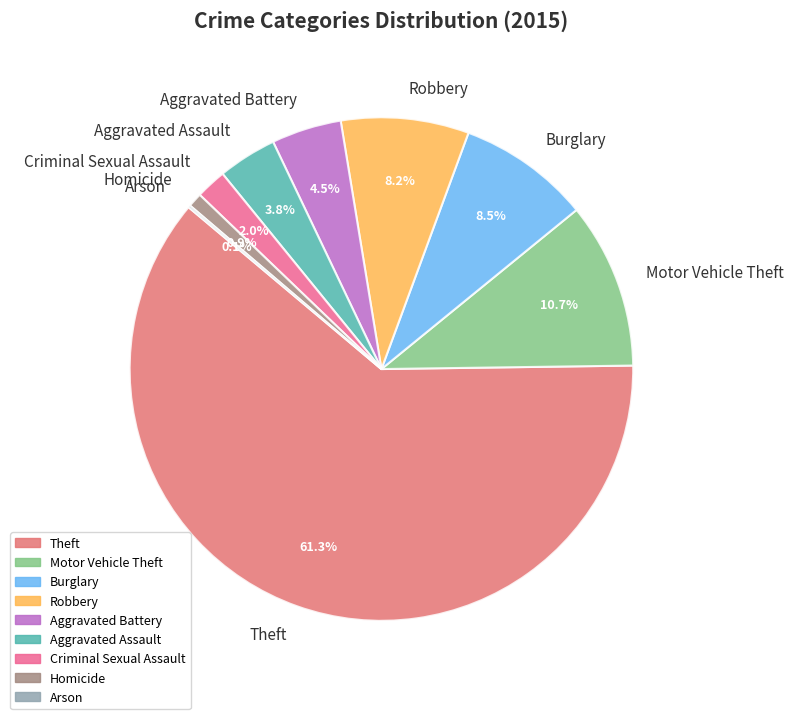

Which slice is the largest?

Theft